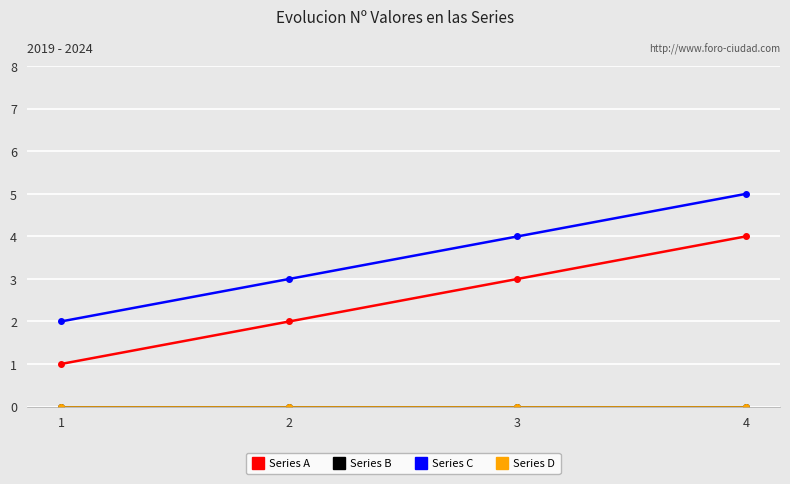

At 3, list the series in order from largest to smallest.

Series C, Series A, Series B, Series D